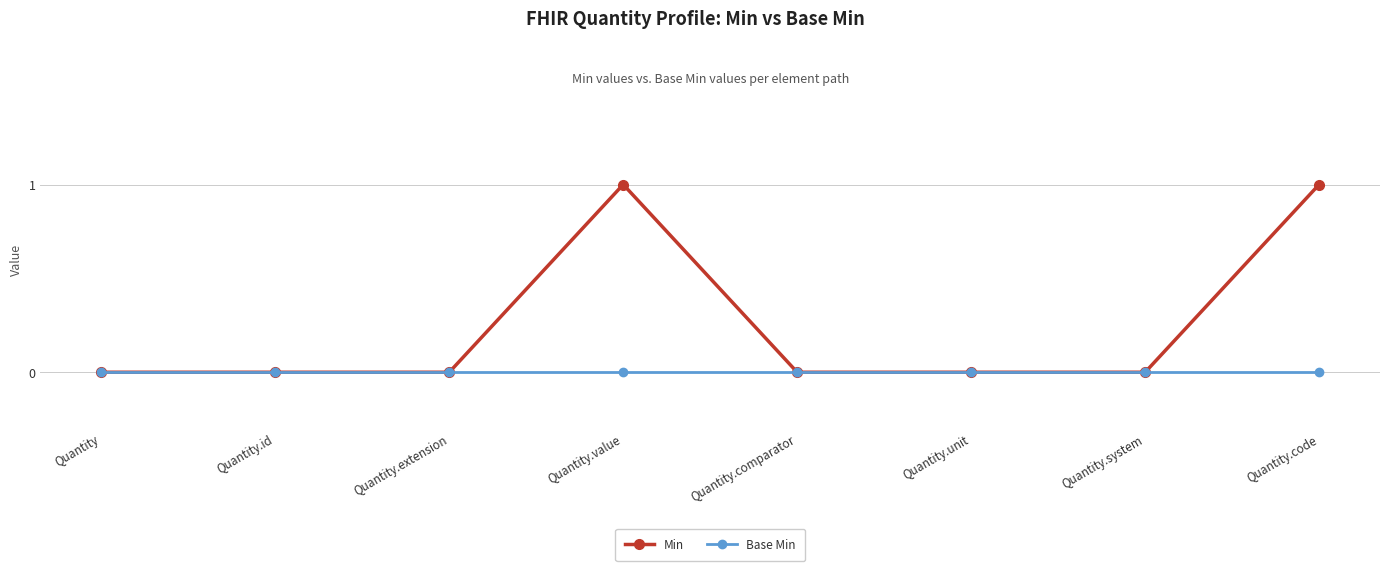

Which series has the widest spread of values?

Min